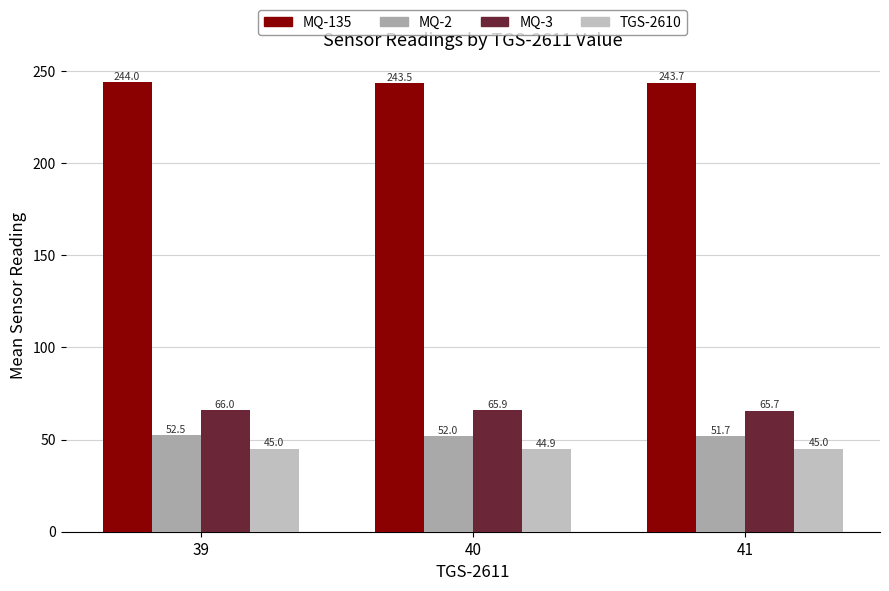

Is it true that MQ-135 equals 243.7 at 41?

True